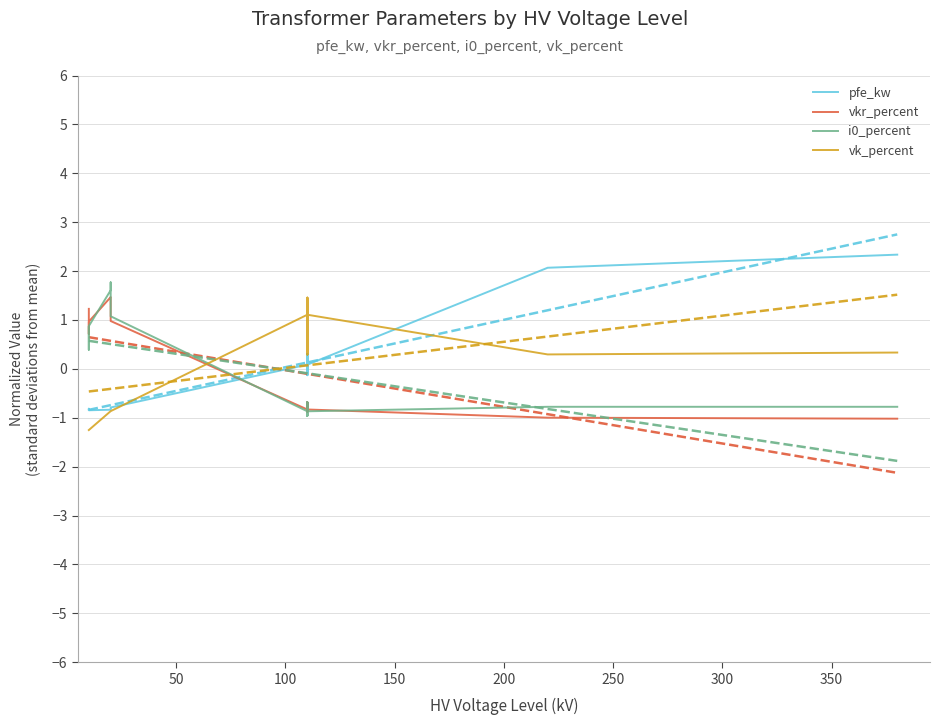

True or false: pfe_kw has a value of 0.1 at 11.

False